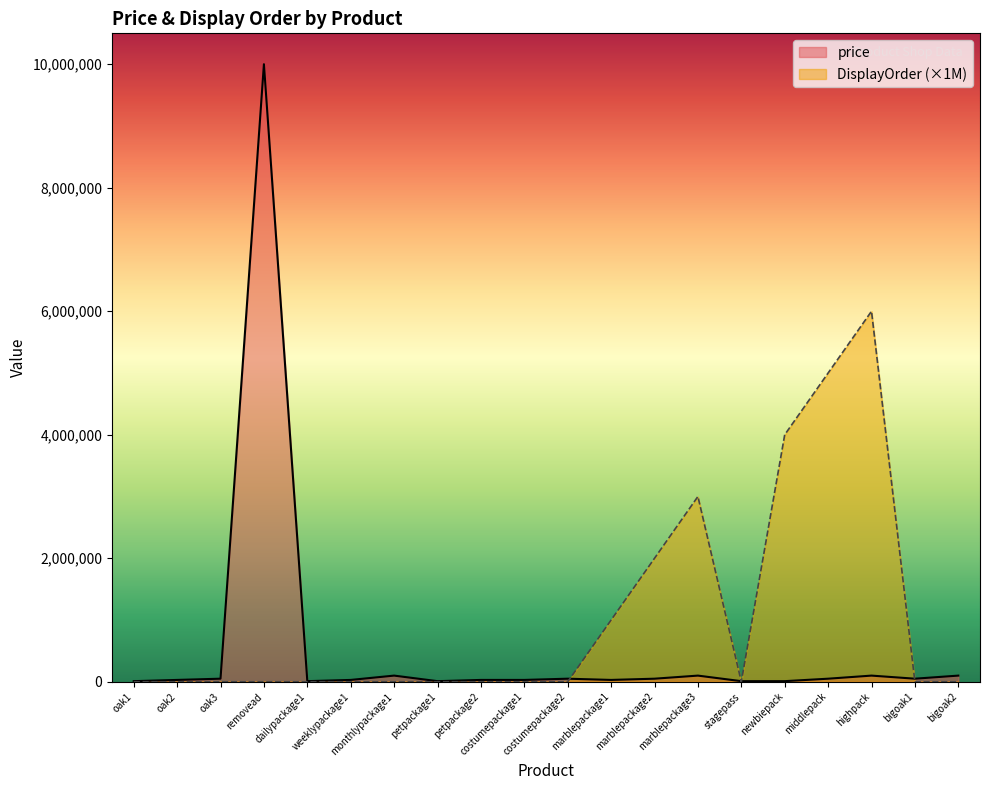

At bigoak2, list the series in order from largest to smallest.

price, DisplayOrder (×1M)